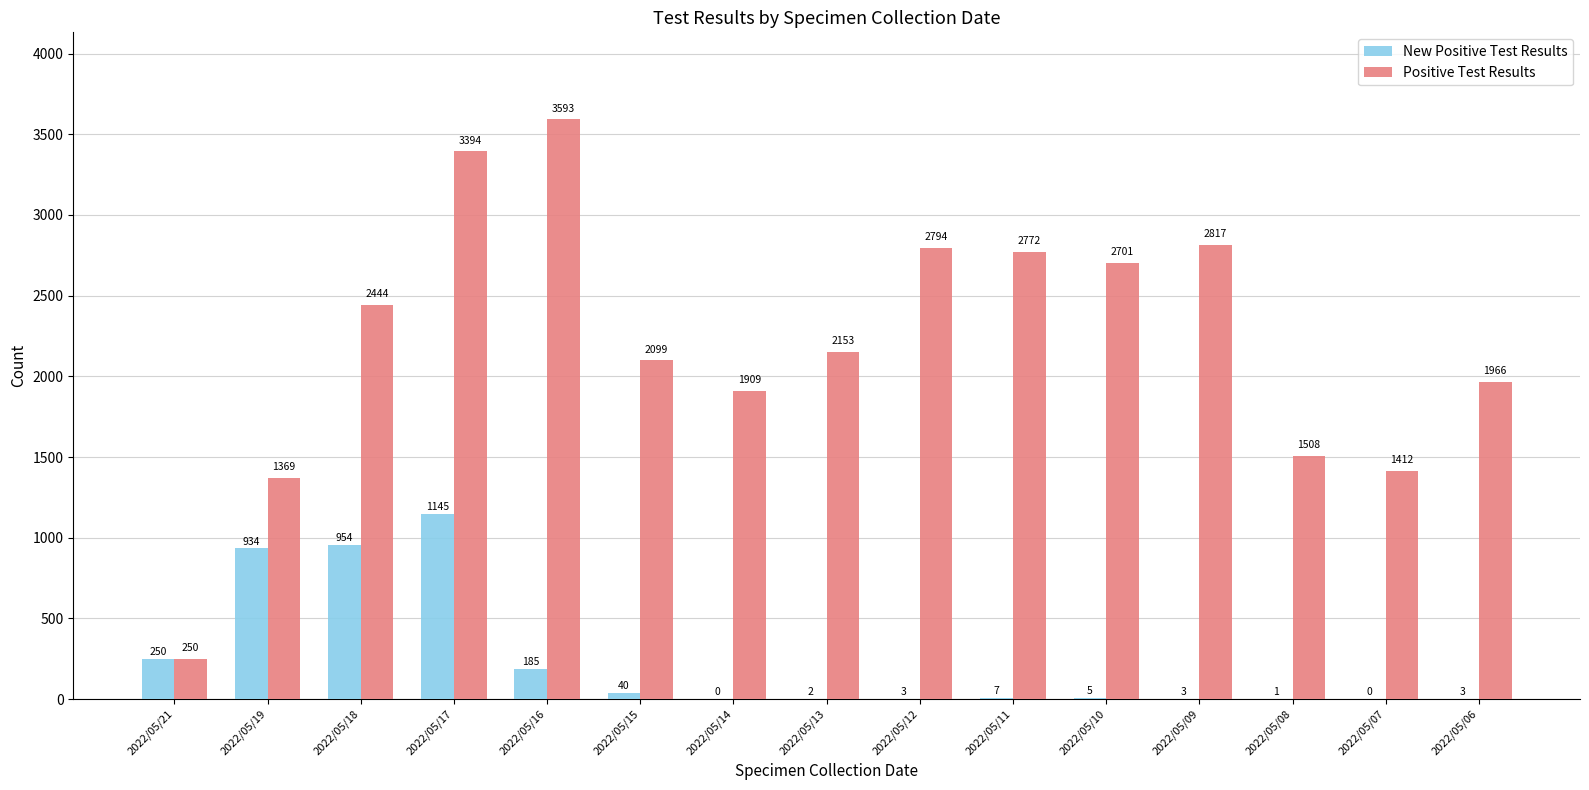

Between 2022/05/18 and 2022/05/07, which series saw the biggest shift?

Positive Test Results